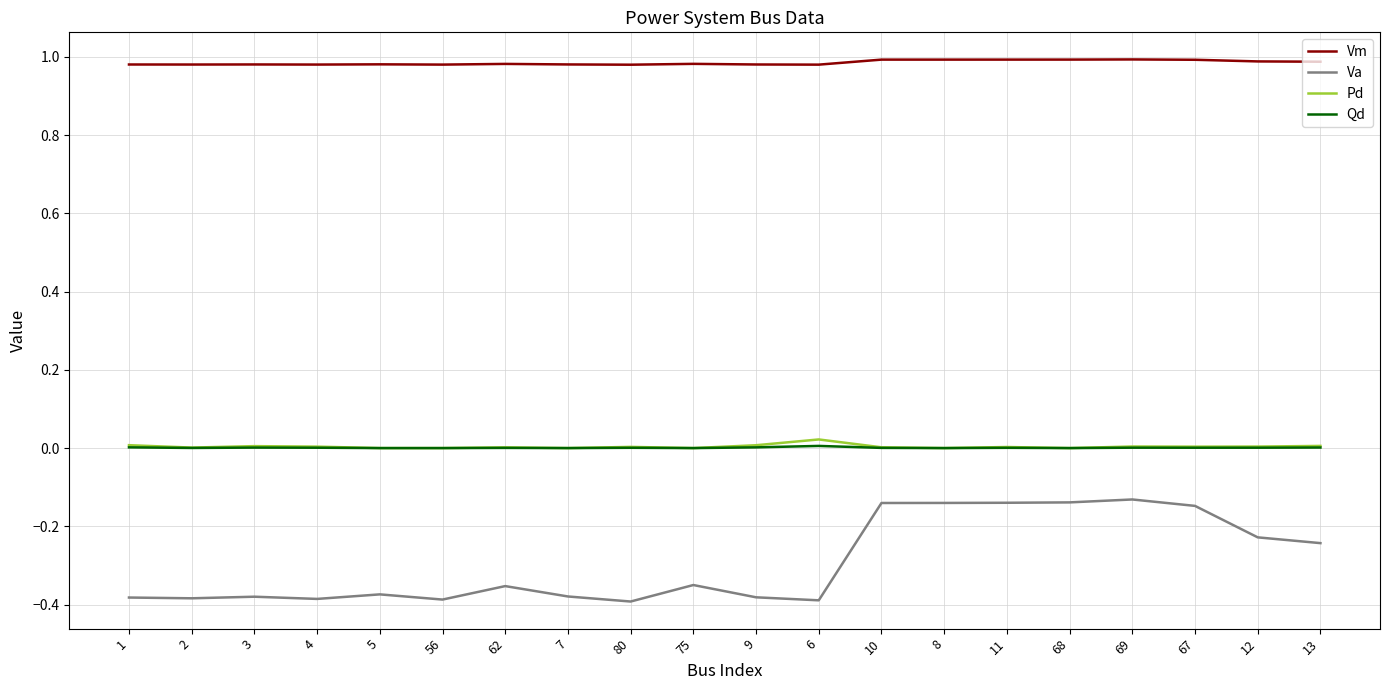

True or false: Va and Vm intersect in this chart.

False